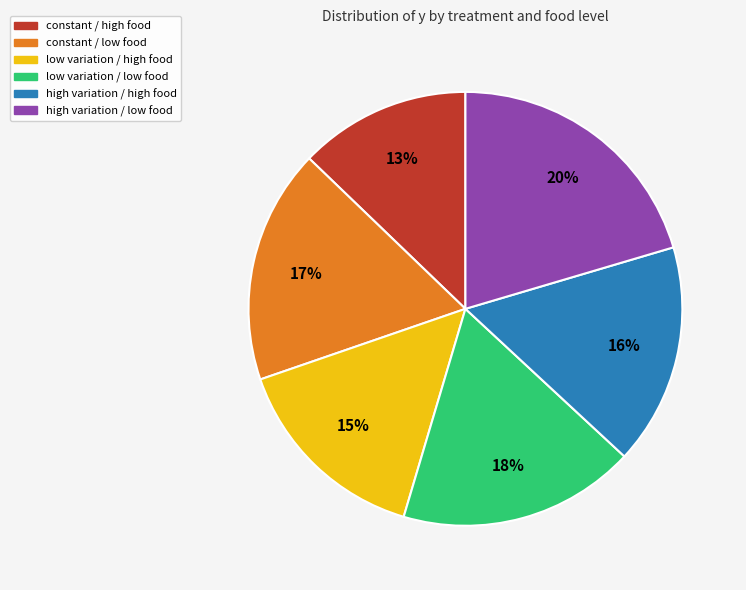

Between low variation / high food and constant / high food, which is larger?

low variation / high food